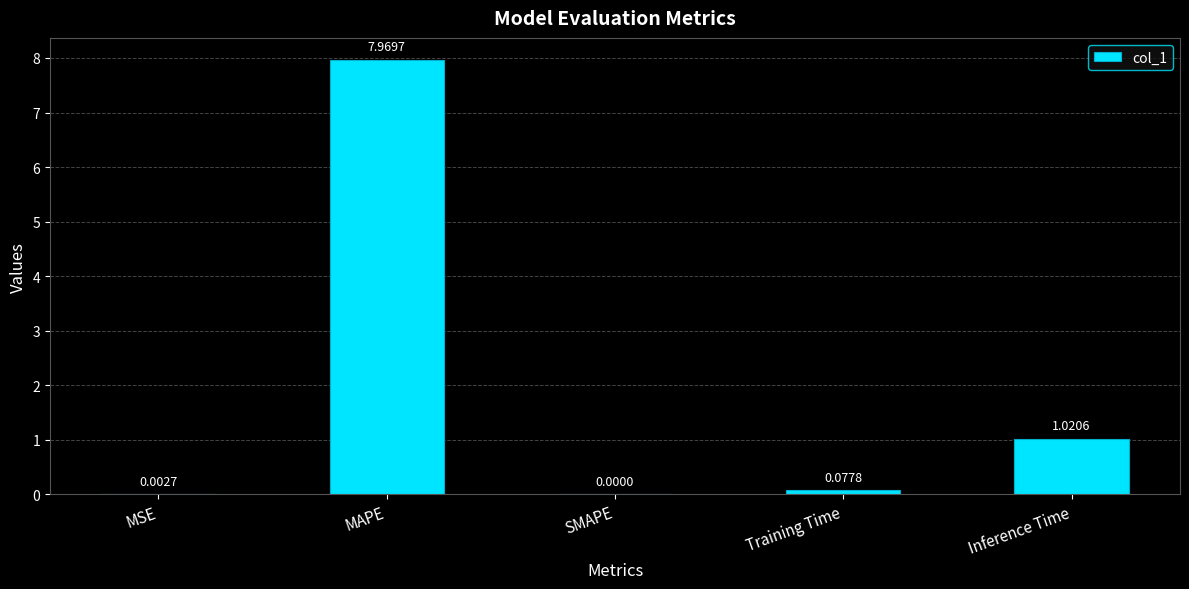

Are the bars horizontal?

No